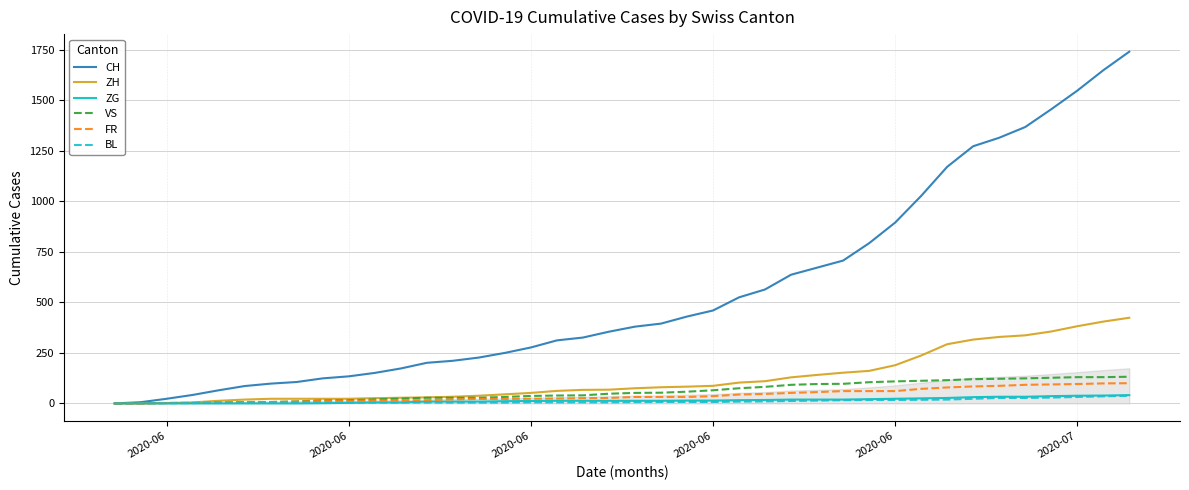

Which series has the largest range (max minus min)?

CH